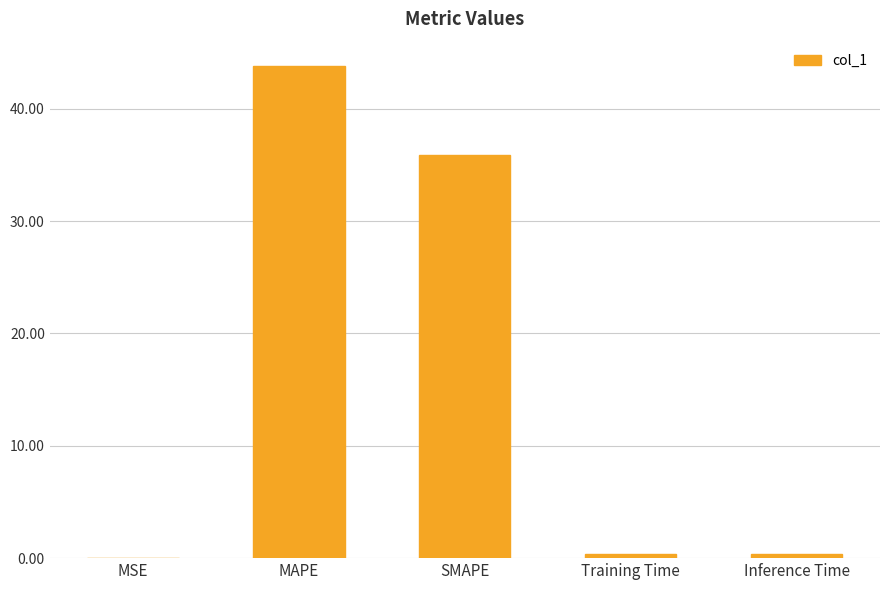

Read the value at Inference Time.

0.4